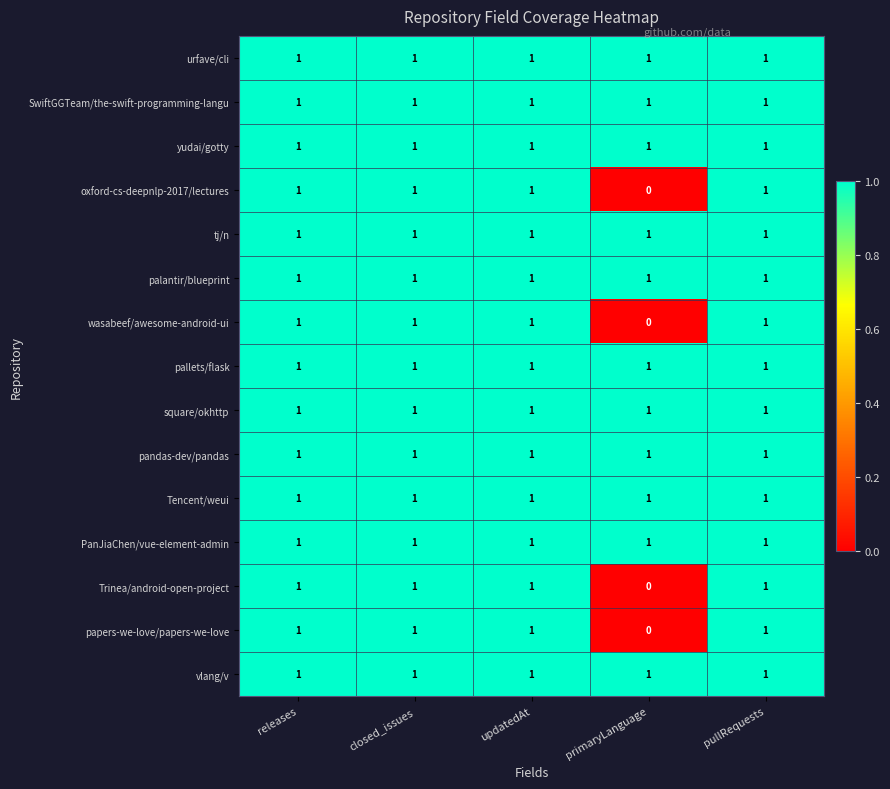

At how many categories does at least one series exceed 0?

5